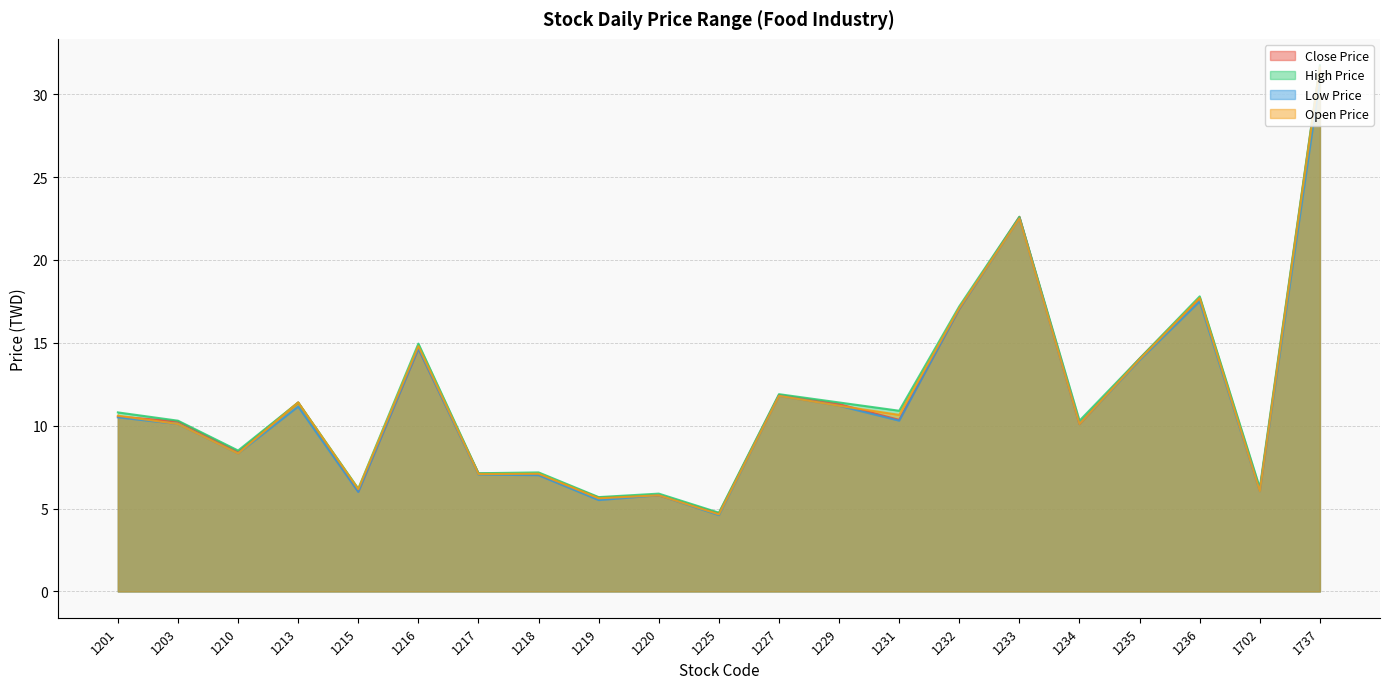

What is the average value of the Close Price series?

11.6